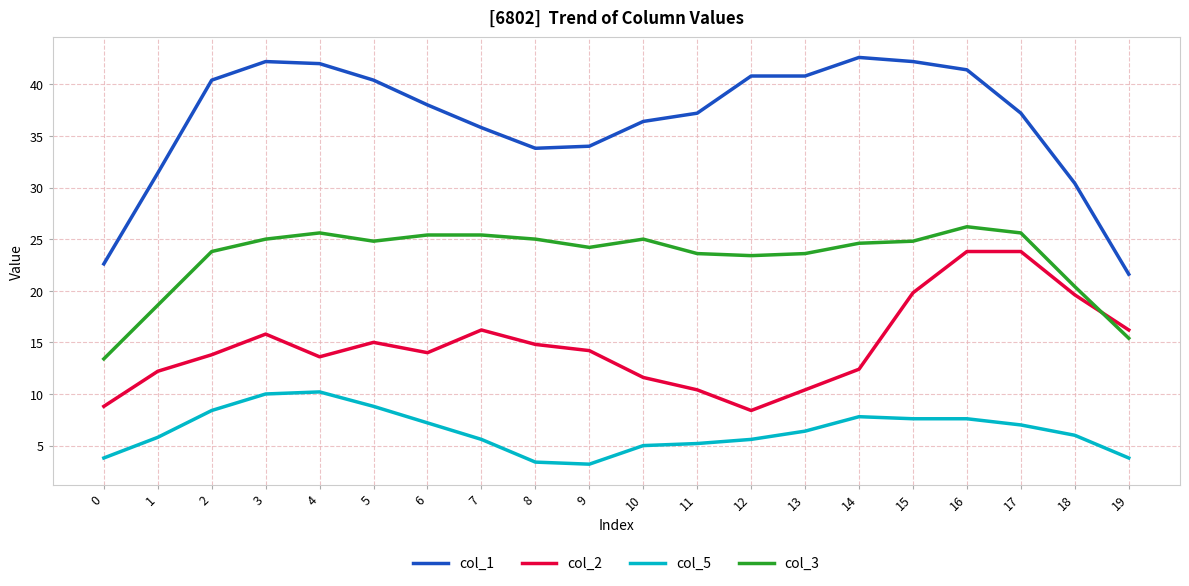

How many distinct data groups are displayed?

4